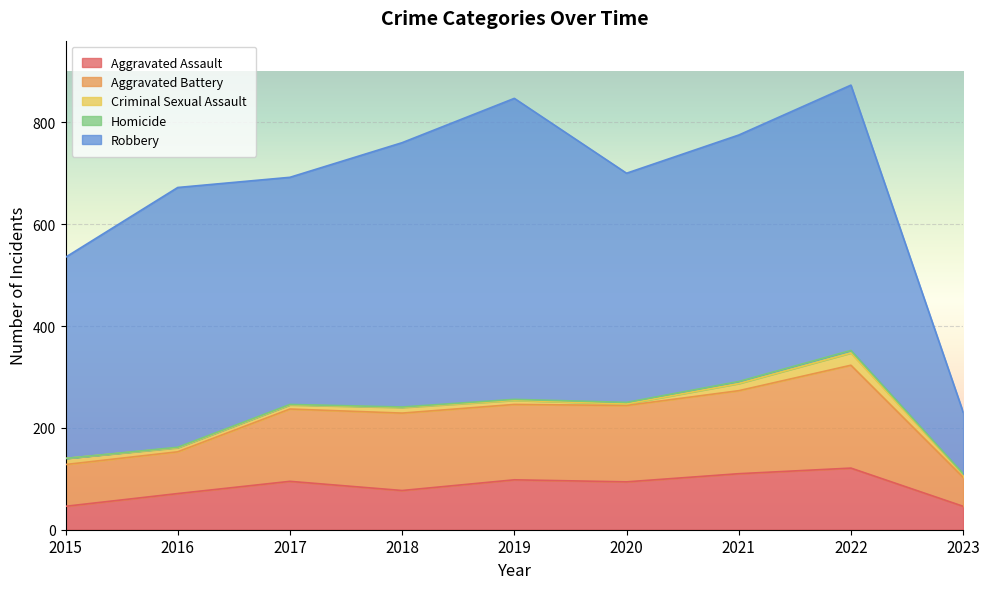

What is the difference between the highest and lowest values at 2017?

445